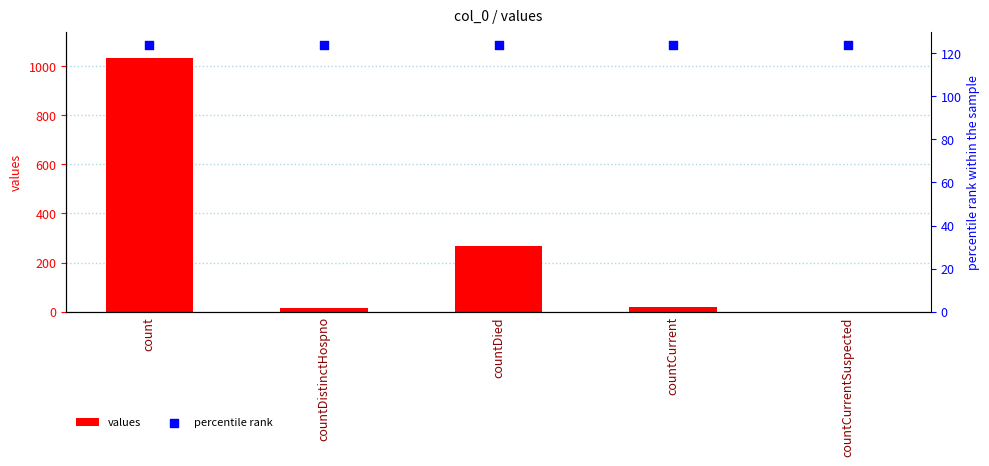

Which series has the largest total across all categories?

percentile rank